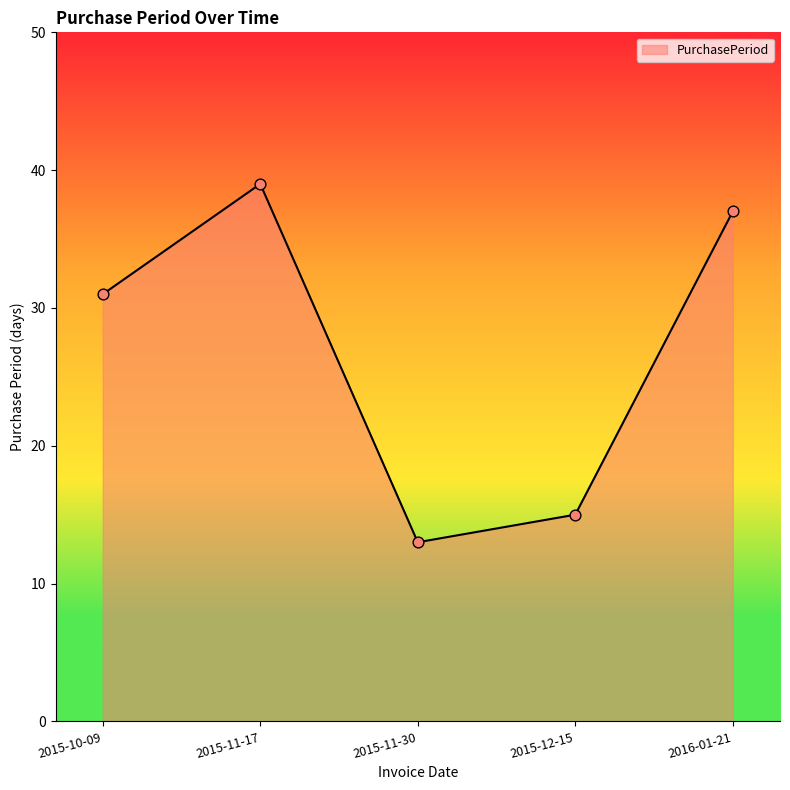

Between 2015-12-15 and 2015-11-17, which is larger?

2015-11-17